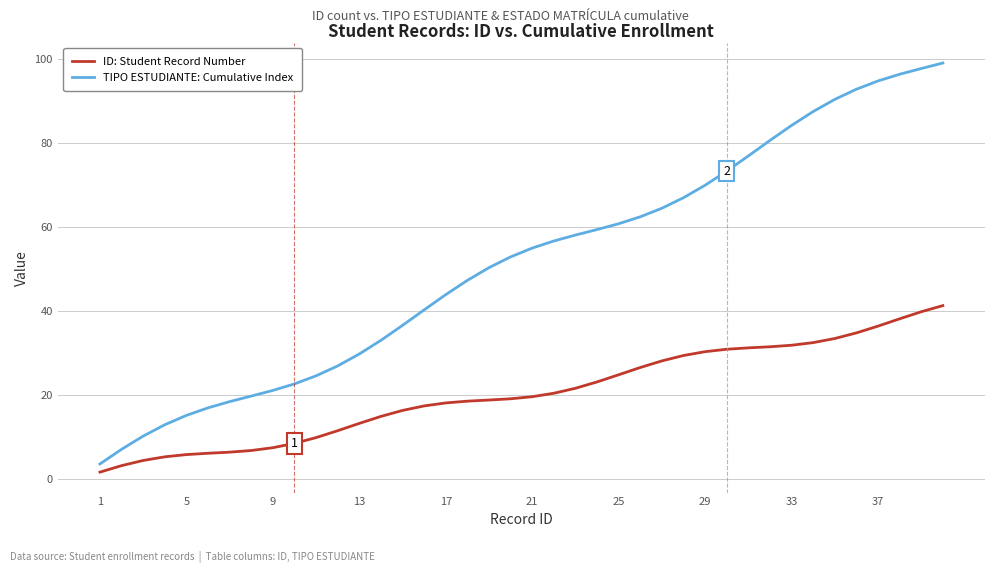

True or false: TIPO ESTUDIANTE: Cumulative Index has more than 0 interior local peaks.

False